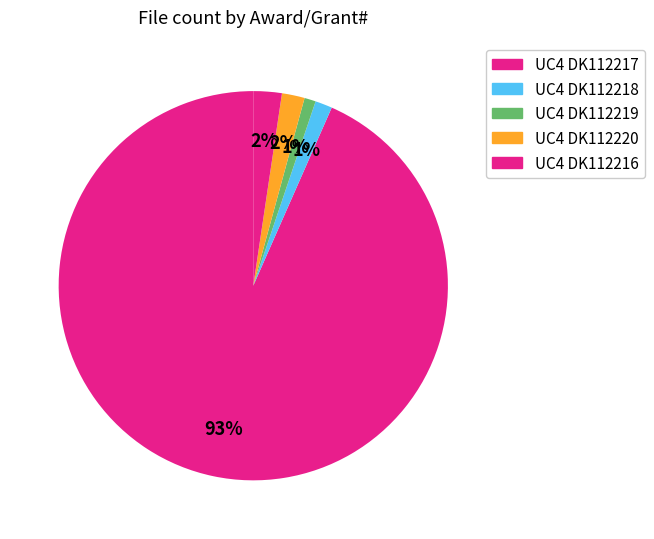

Count the number of slices in the pie.

5